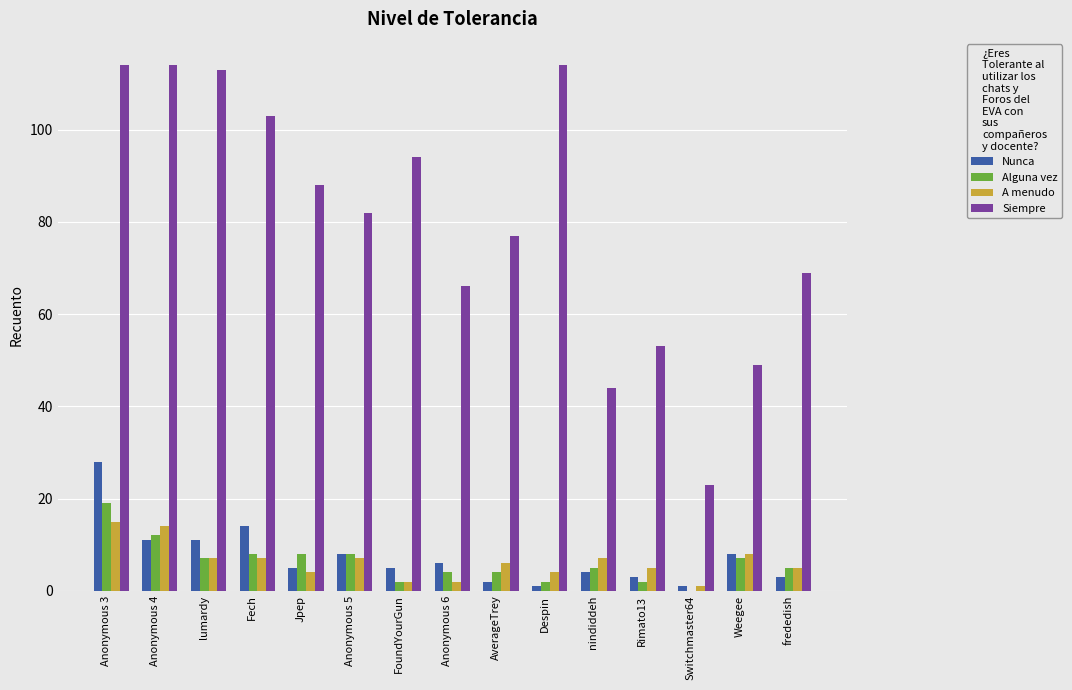

What is the sum of all A menudo values?

94